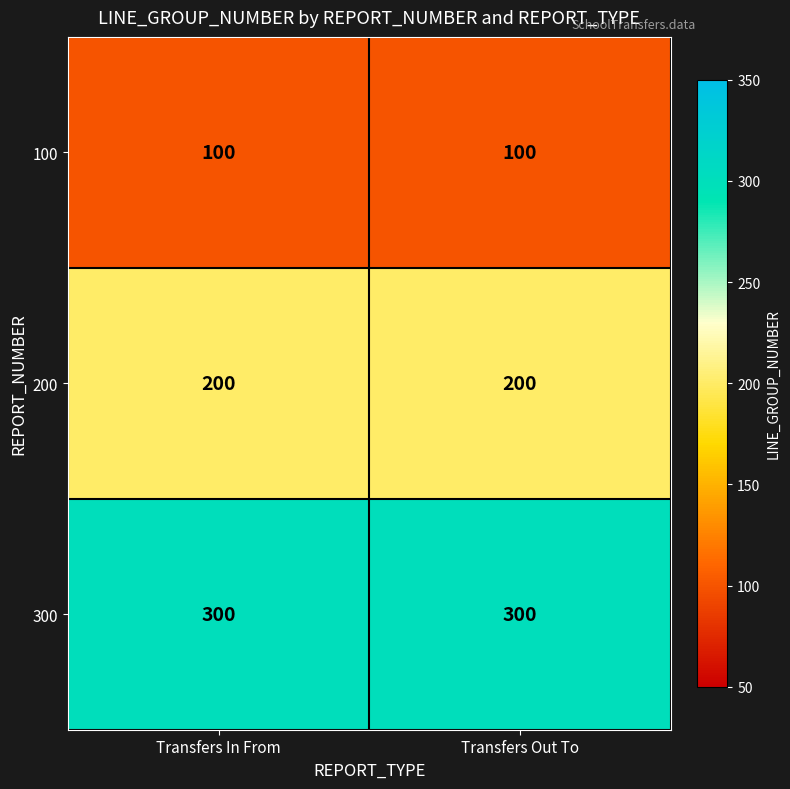

What is the average value of the 300 series?

300